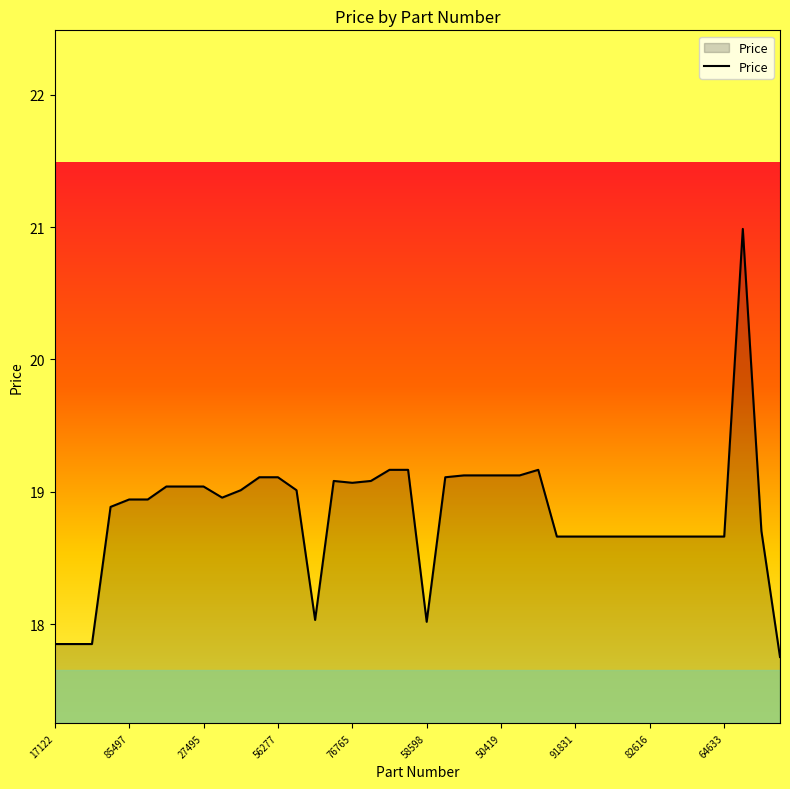

What is the maximum value shown in the chart?

21.0